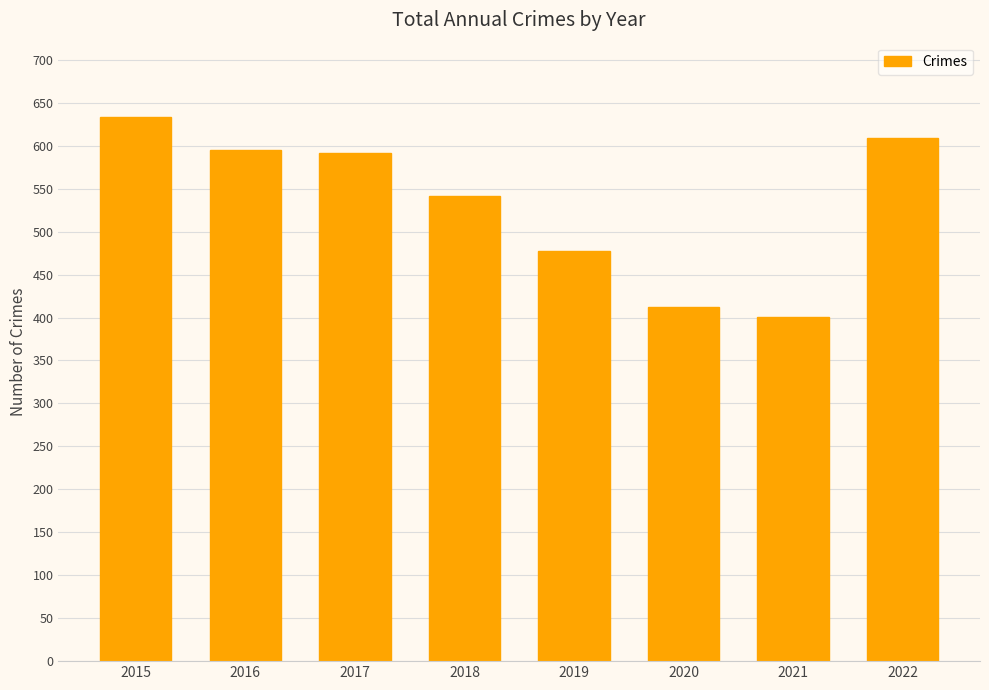

How many values are below 592?

4